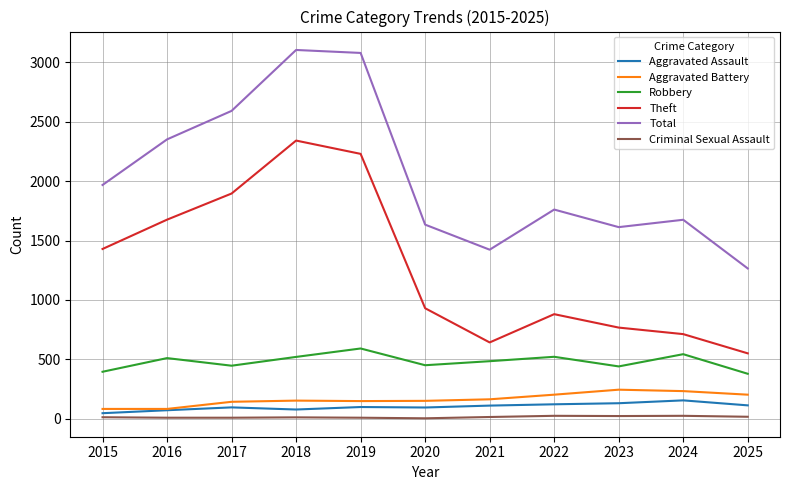

Is it true that Total equals 1634 at 2020?

True